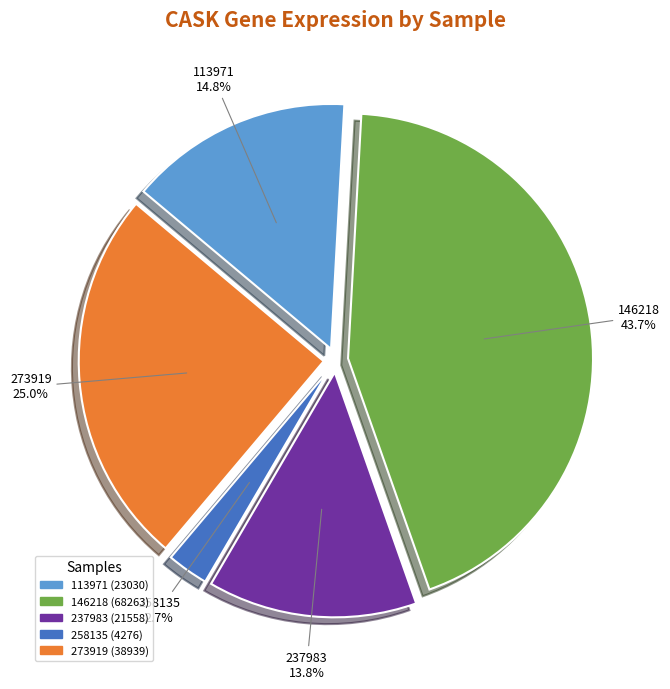

Is there a majority slice in this chart?

No